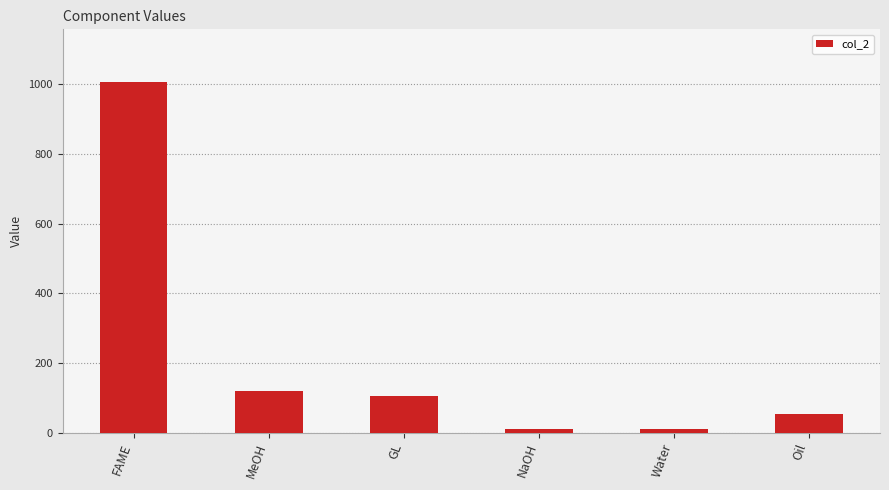

What is the greatest value displayed?

1007